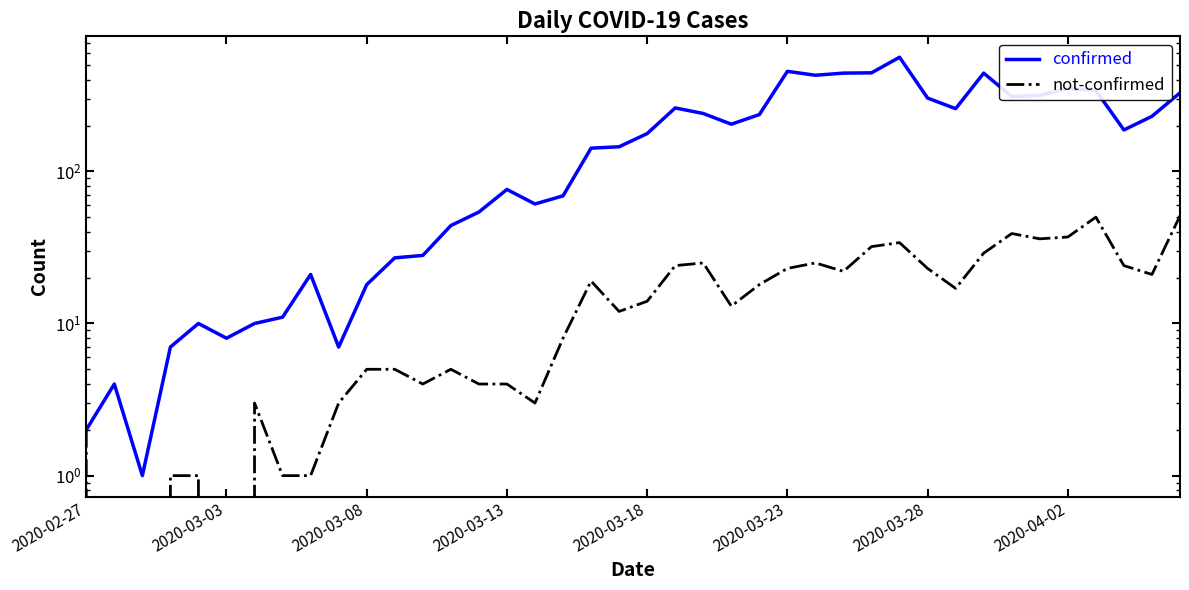

What is the greatest value displayed?

562